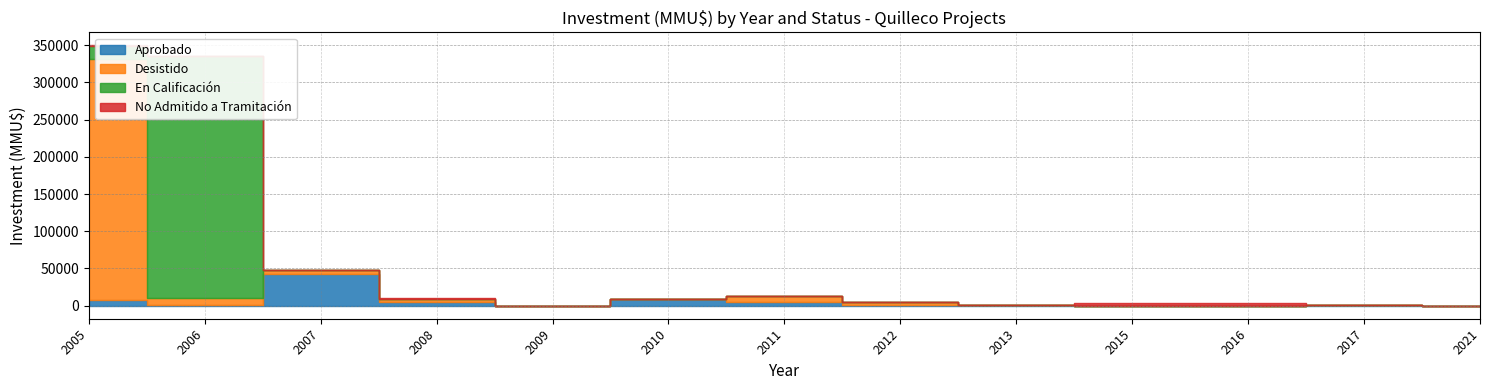

Reading left to right, extract all data points from this chart.

Aprobado: 7100	665	43000	4810	93	8475	5382	333	300	80	0	1100	0
Desistido: 325000	9903	4810	4810	93	93	7000	4165	600	200	0	22	0
En Calificación: 17000	325000	0	0	0	0	0	0	0	0	0	0	0
No Admitido a Tramitación: 665	93	93	850	0	200	10	300	234	4000	4000	0	0